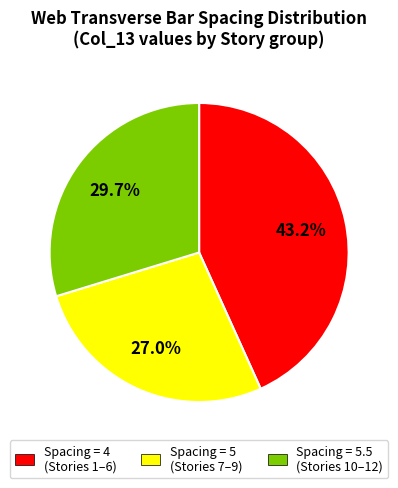

Is there a majority slice in this chart?

No